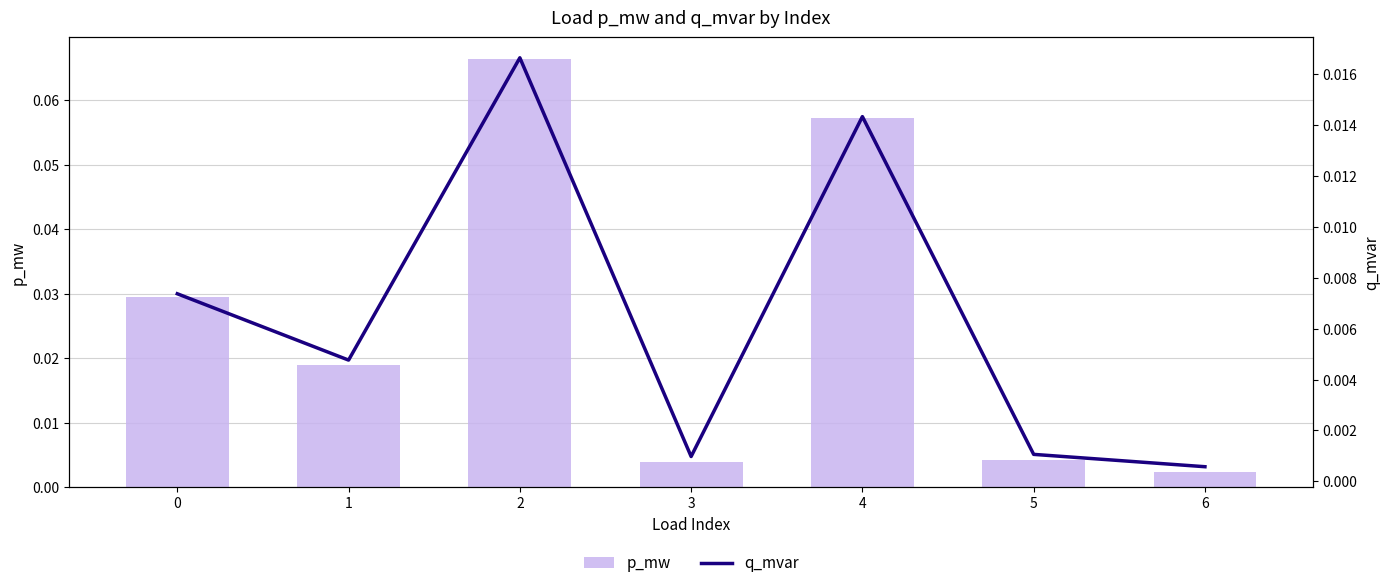

At which label is p_mw closest to 0?

6